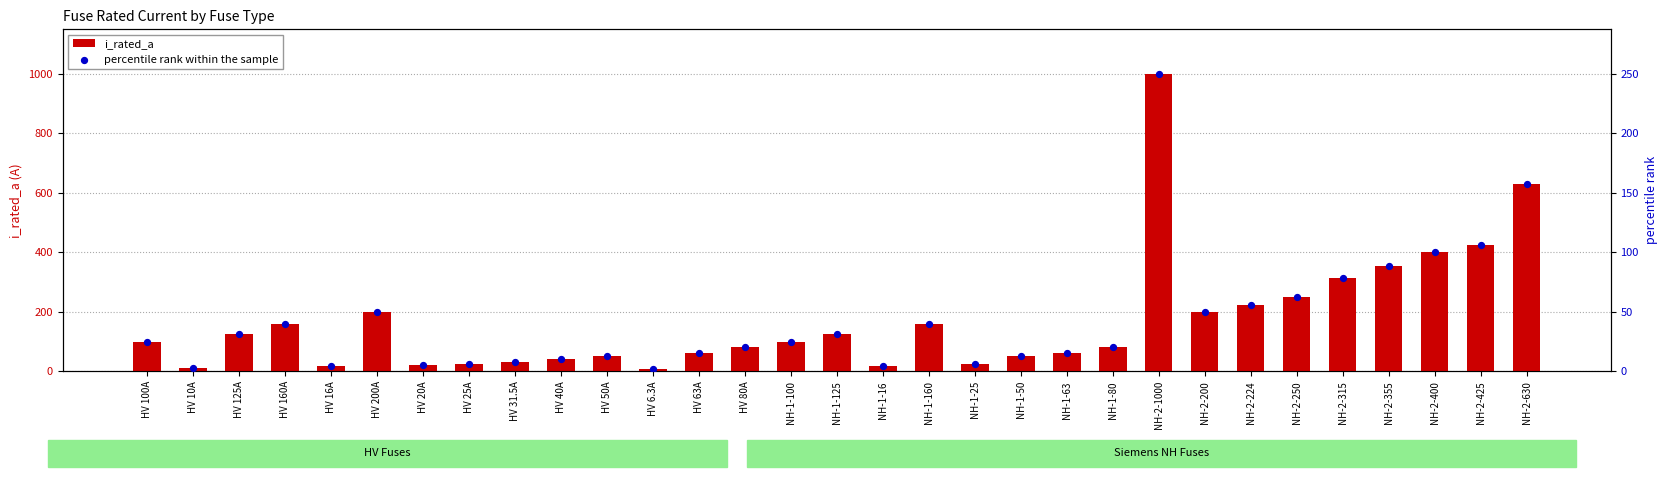

Which series has the largest total across all categories?

i_rated_a